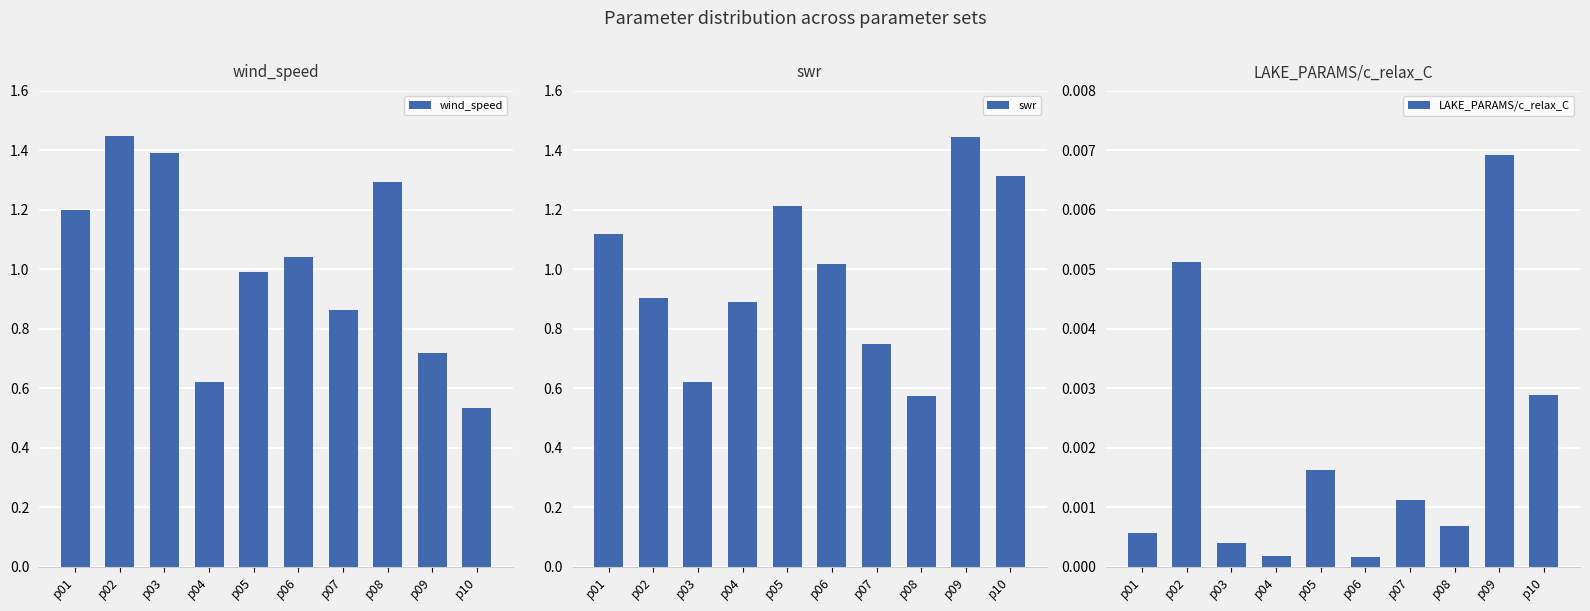

The value of swr at p08 is 0.6. True or false?

True